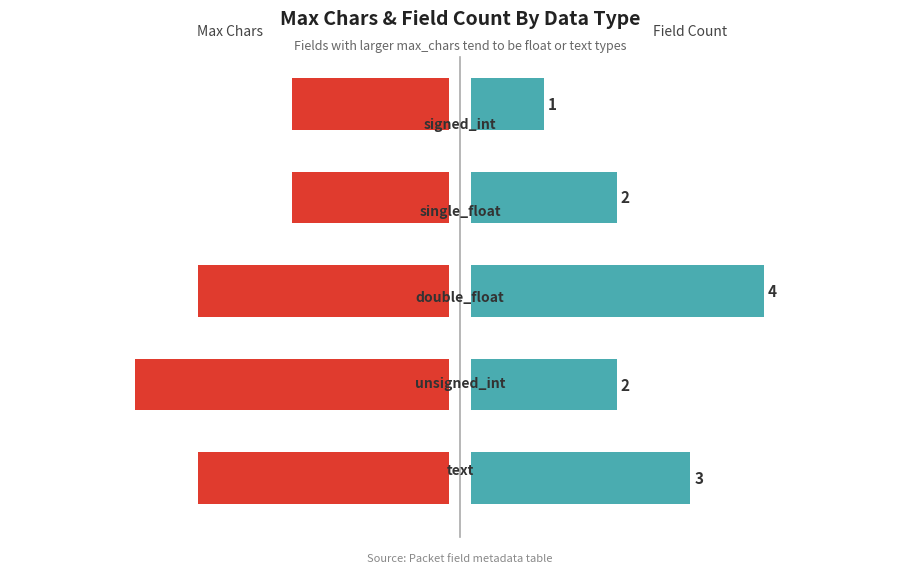

The value of max_chars at 4 is 8. True or false?

False